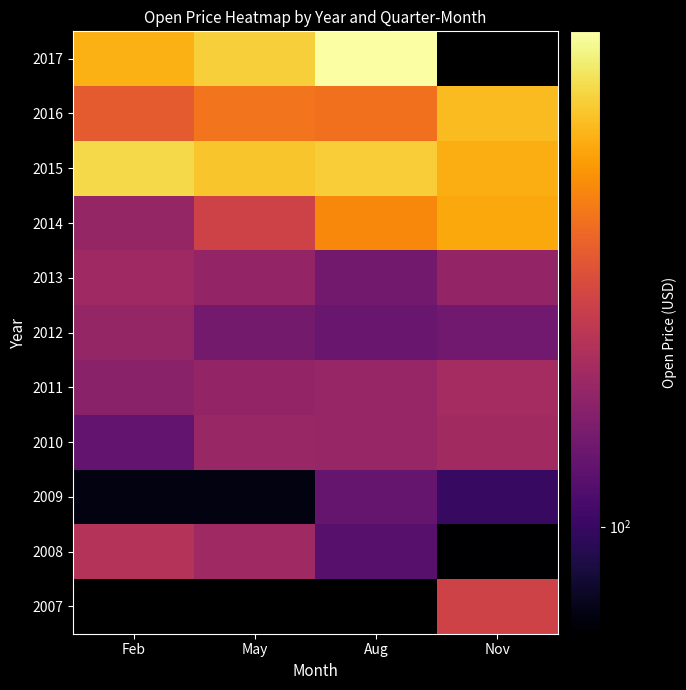

How many series are shown in this chart?

11